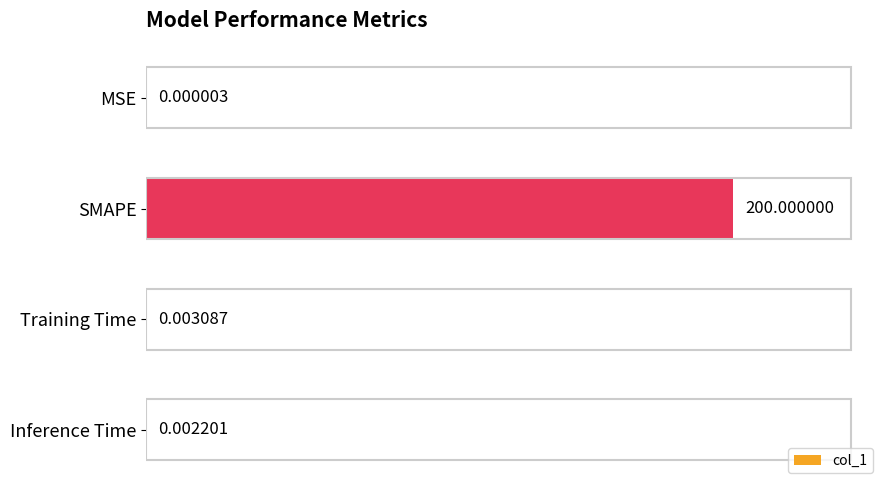

At which category does the chart reach its peak across all series?

SMAPE